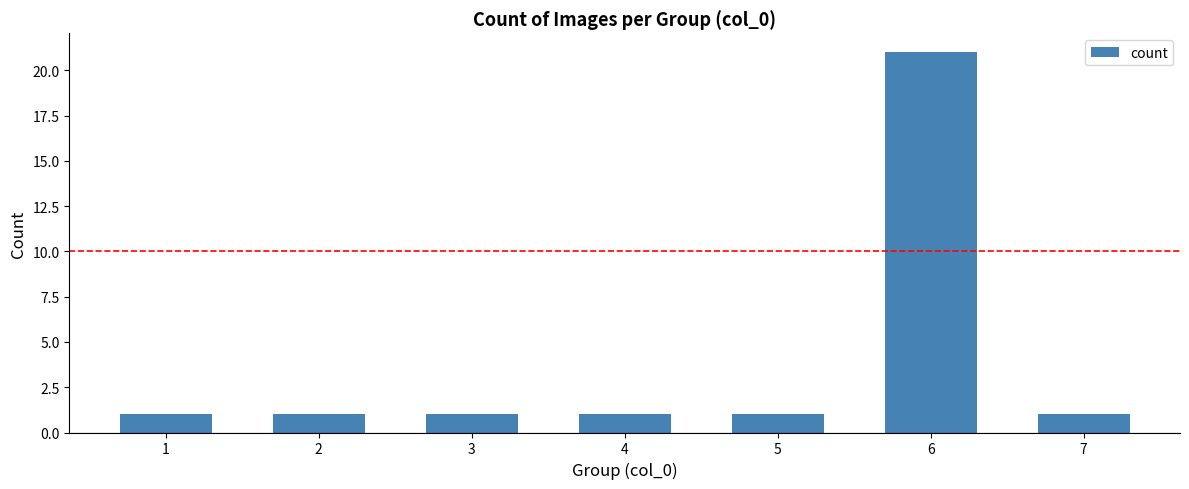

What value does the data have at 2?

1